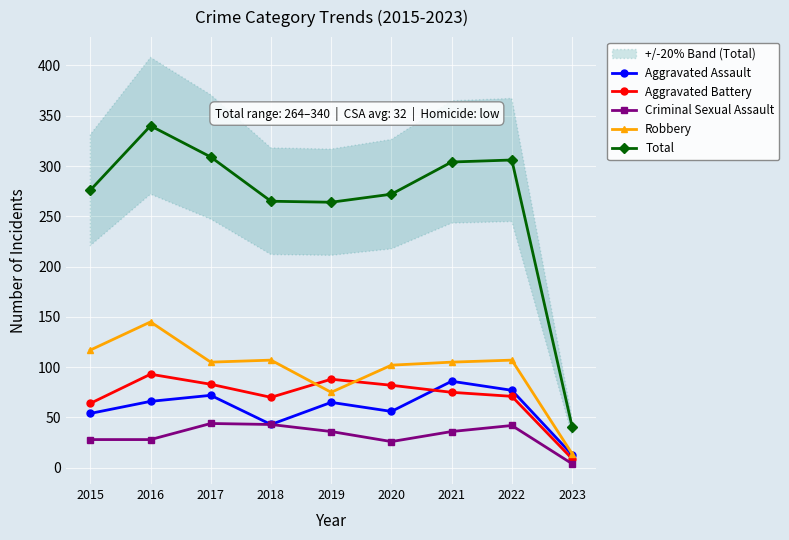

True or false: Aggravated Battery has a value of 83 at 2017.

True